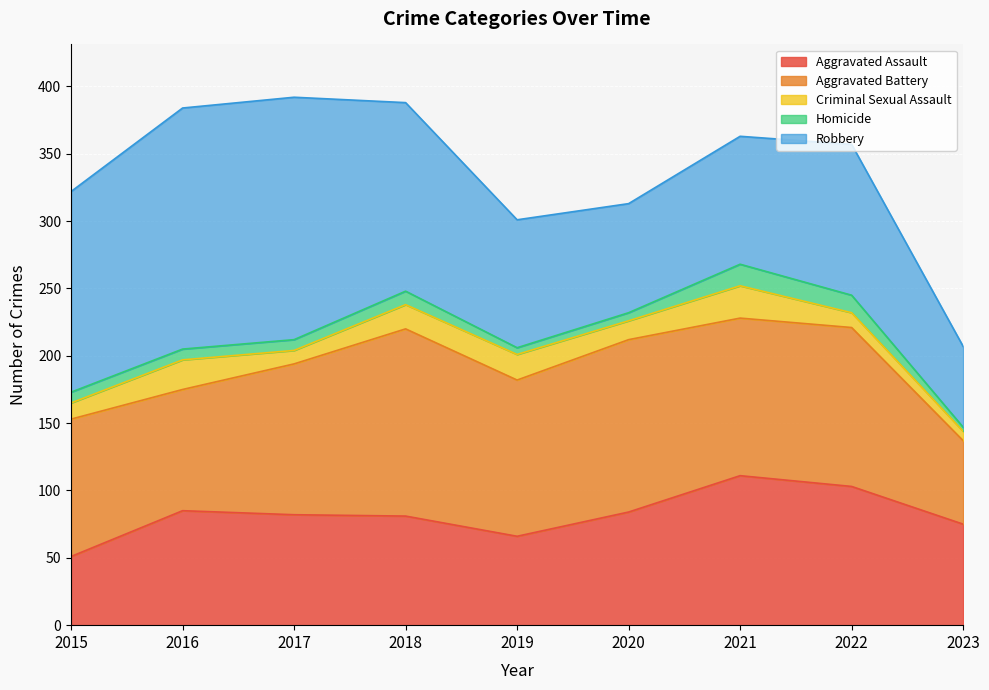

Between 2017 and 2020, which is larger?

2020